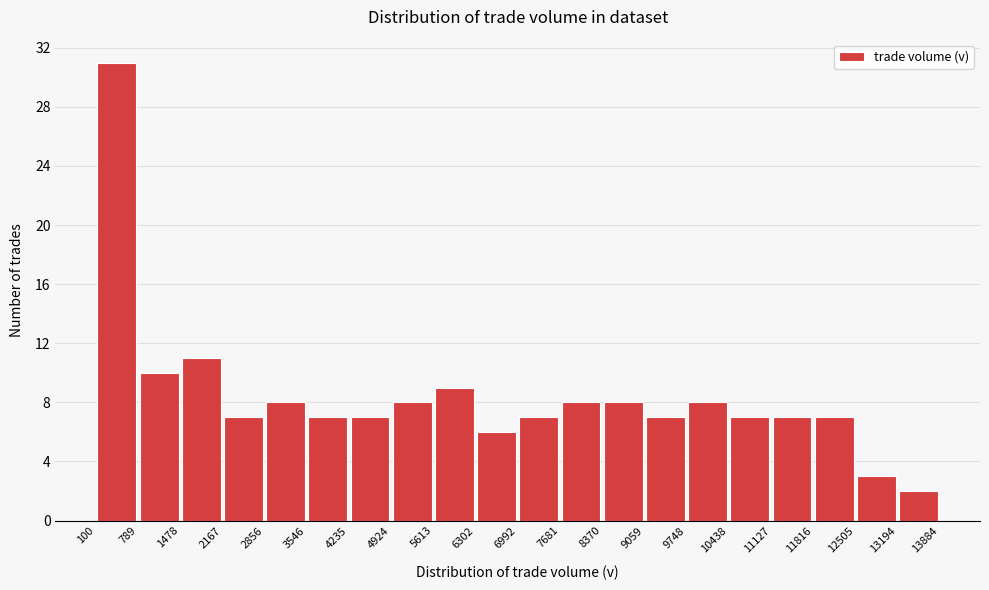

Reading left to right, transcribe this chart: for each bar, give the range it covers on the x-axis and its height. The values are not printed on the chart, so give them approximately, as read against the axis.

100 to 789: 31
789 to 1478: 10
1478 to 2167: 11
2167 to 2856: 7
2856 to 3546: 8
3546 to 4235: 7
4235 to 4924: 7
4924 to 5613: 8
5613 to 6302: 9
6302 to 6992: 6
6992 to 7681: 7
7681 to 8370: 8
8370 to 9059: 8
9059 to 9748: 7
9748 to 10438: 8
10438 to 11127: 7
11127 to 11816: 7
11816 to 12505: 7
12505 to 13194: 3
13194 to 13884: 2